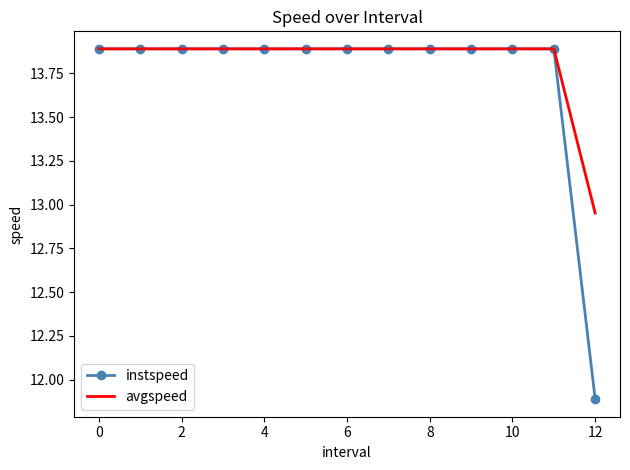

What is the maximum value for avgspeed?

13.9